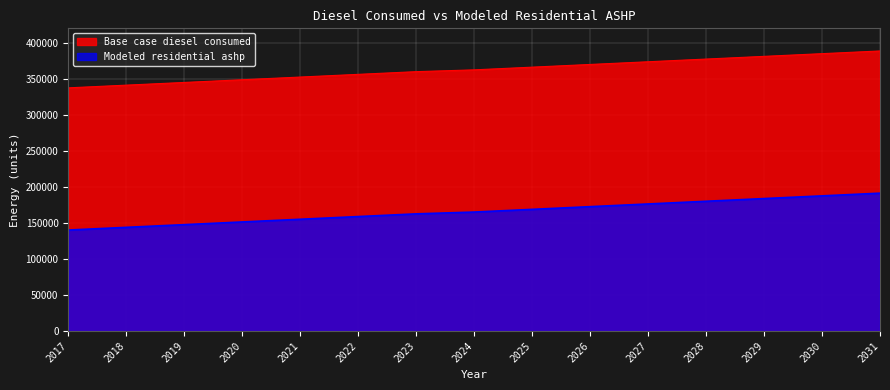

What is the difference between the maximum and minimum values in the Modeled residential ashp series?

51168.0